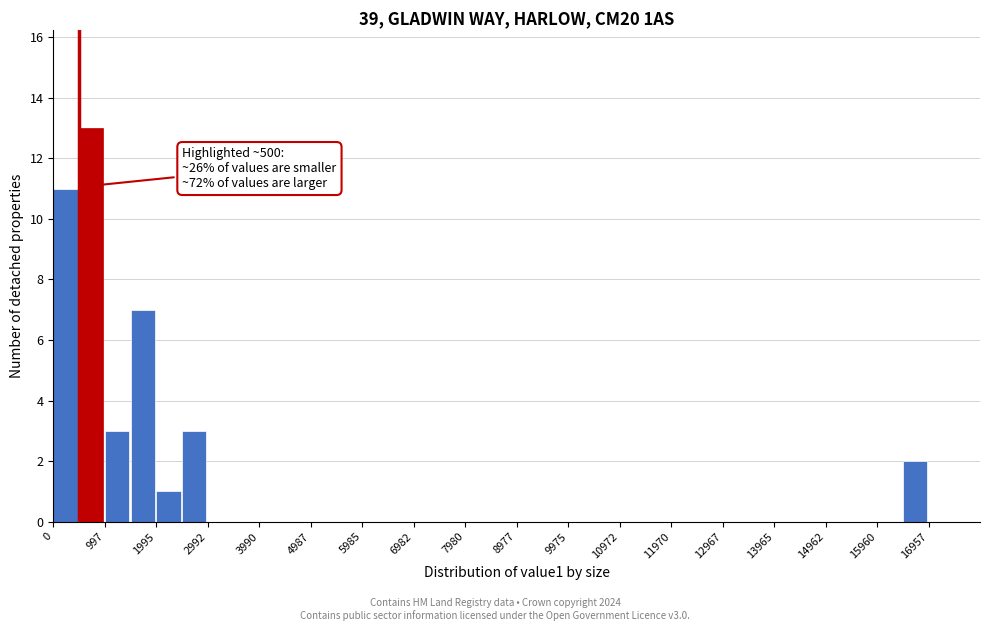

Which range on the x-axis has the tallest bar?

500 to 1000